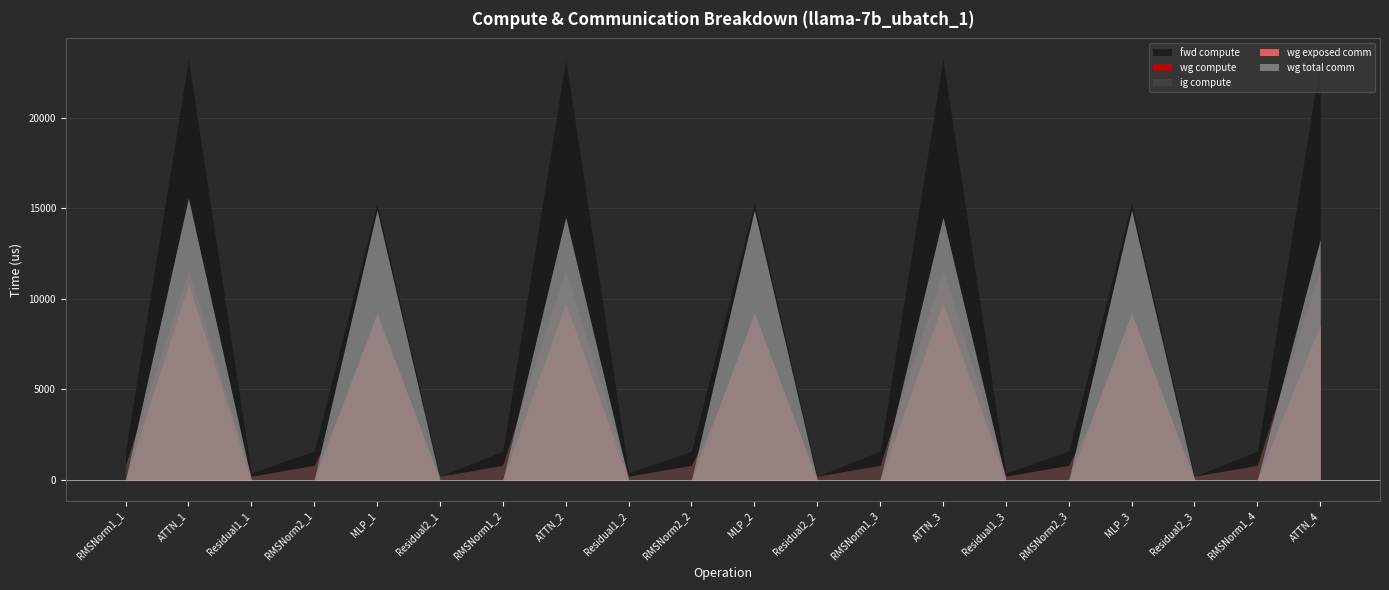

The value of wg total comm at RMSNorm2_1 is 6412.7. True or false?

False